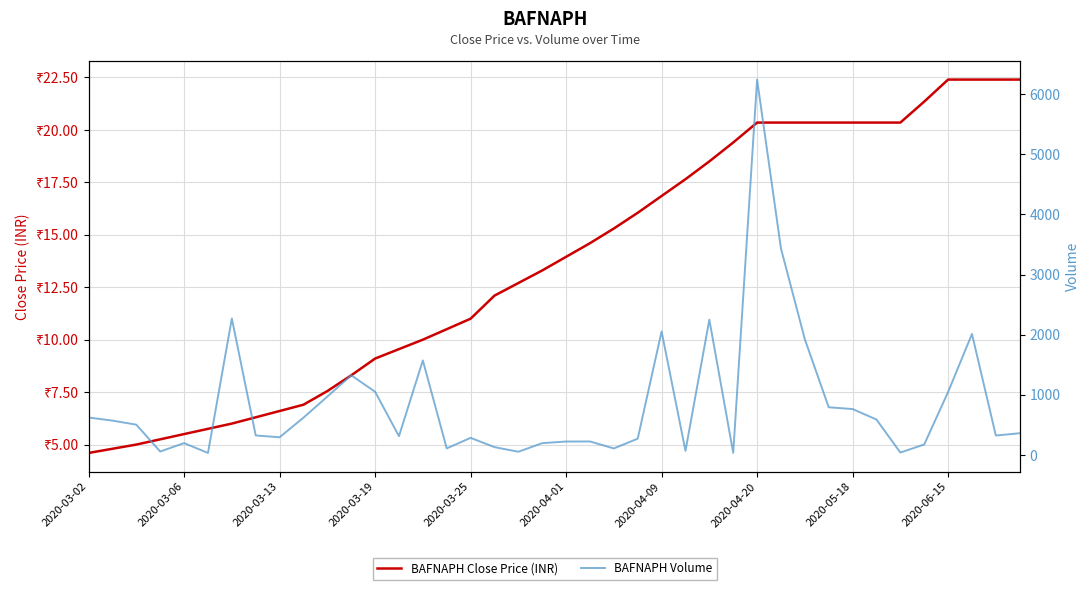

How many interior local valleys does the BAFNAPH Volume series have?

11